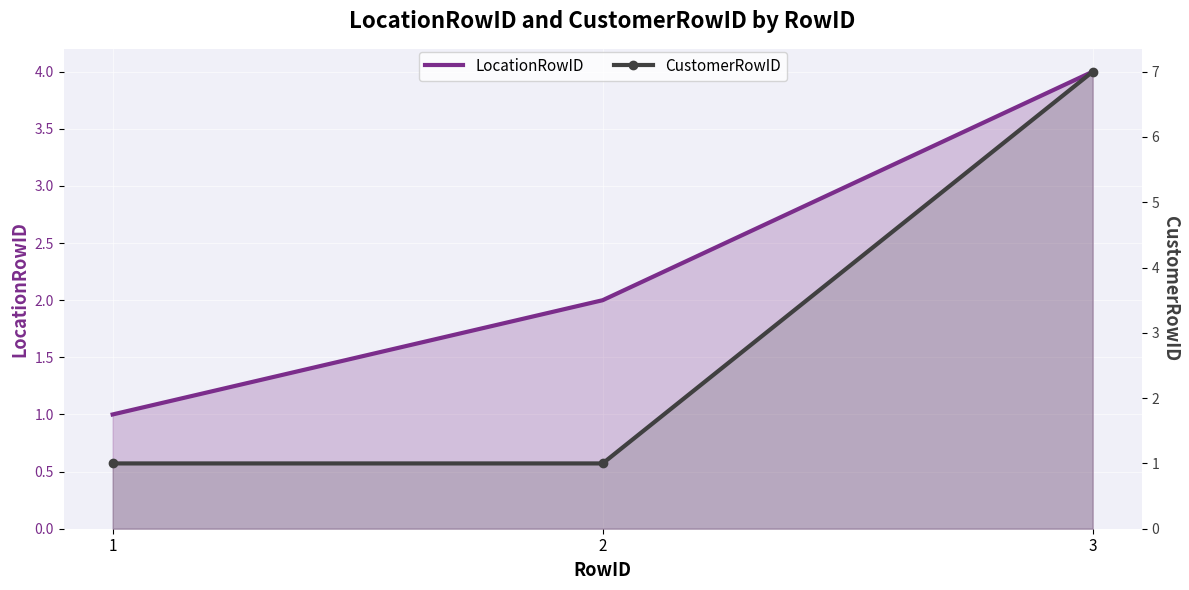

What is the maximum value shown in the chart?

7